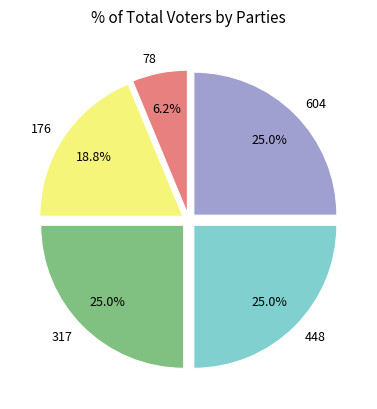

Is there any slice that represents more than half of the pie?

No